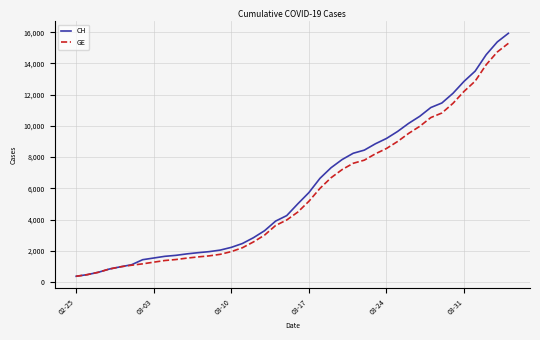

Count the number of data series in this chart.

2